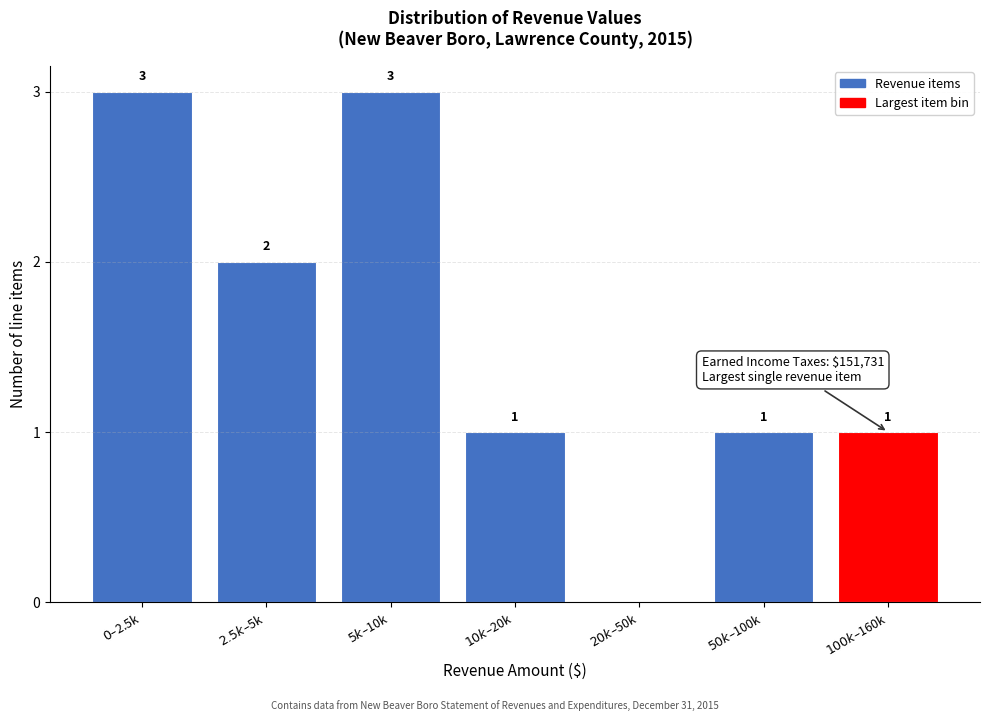

What is the sum of all values?

11